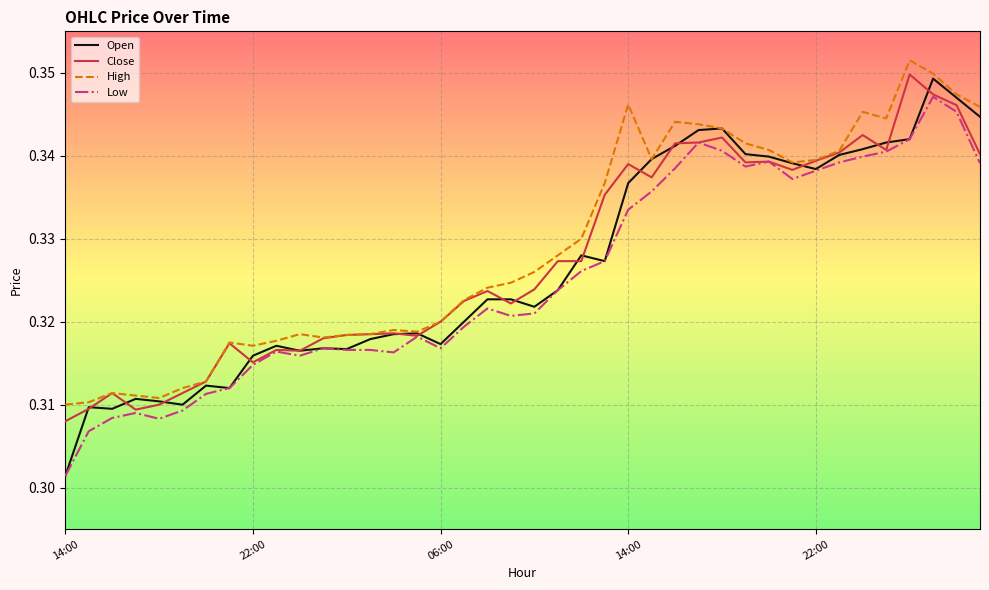

Which series has the largest range (max minus min)?

Open